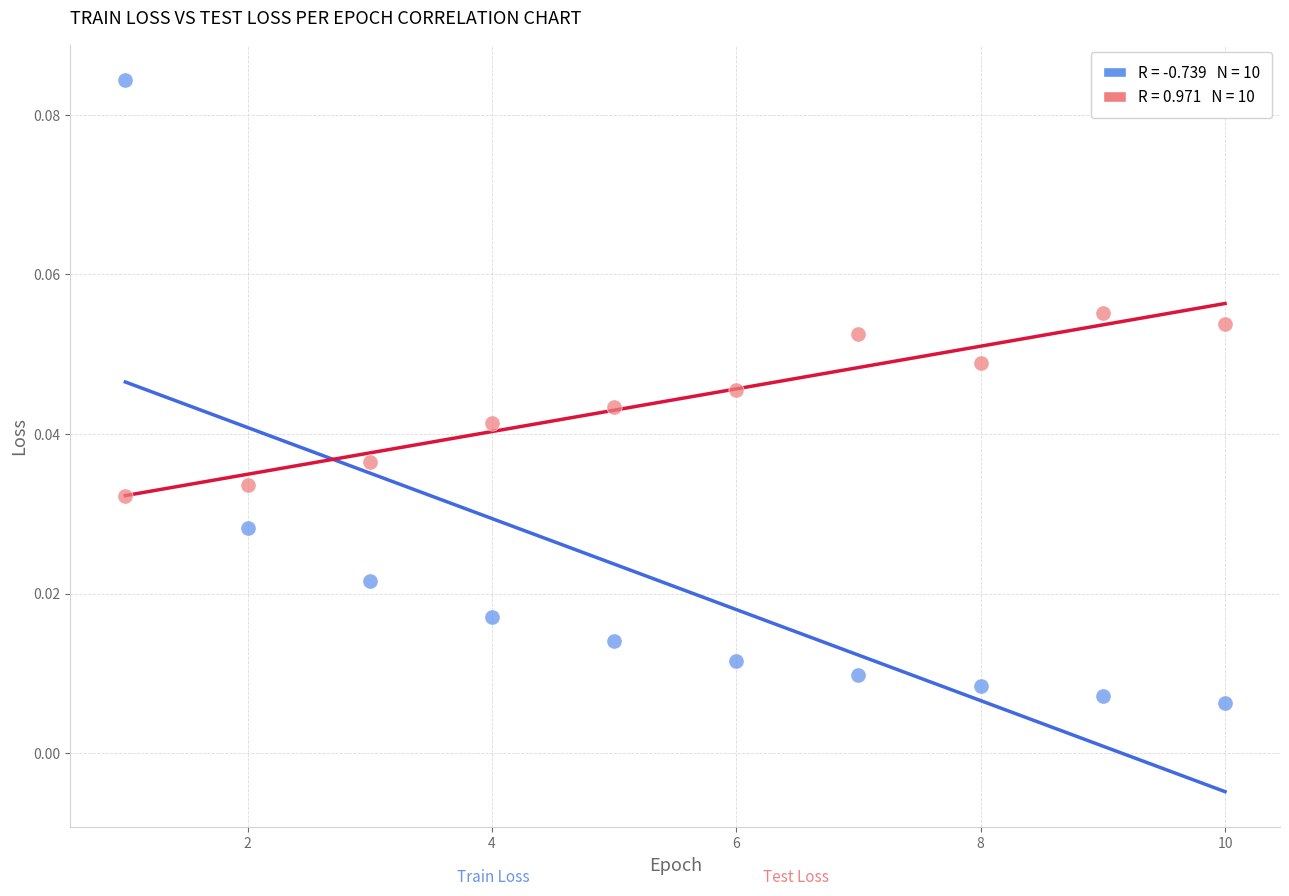

Across all data points, what is the range of X values (max minus min)?

9.0